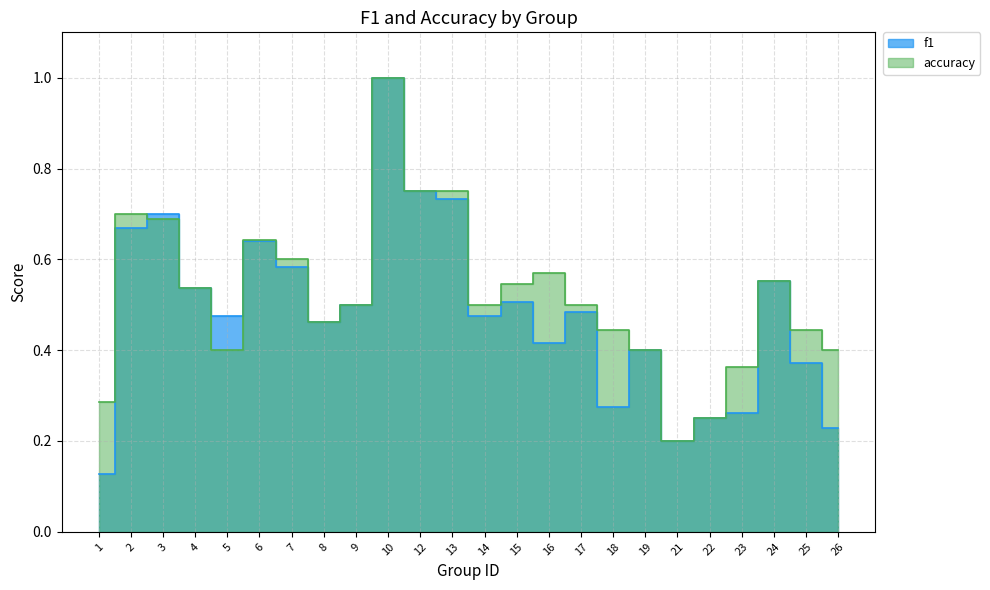

What is the difference between the highest and lowest values at 26?

0.2